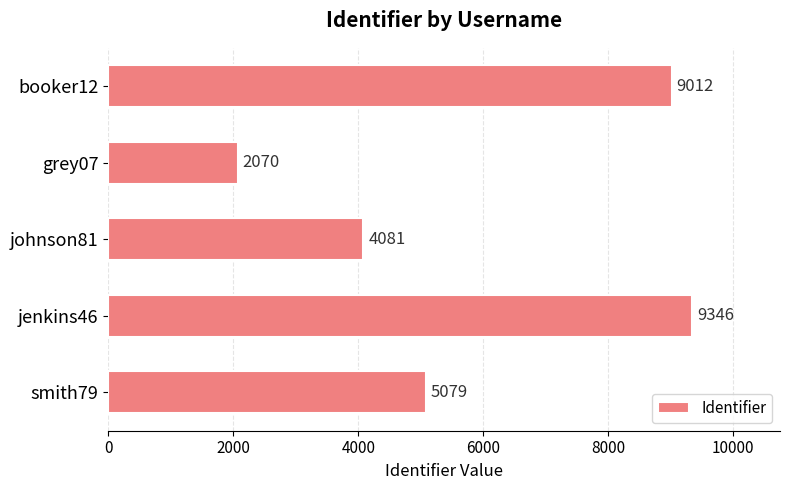

The value at jenkins46 is 9346. True or false?

True